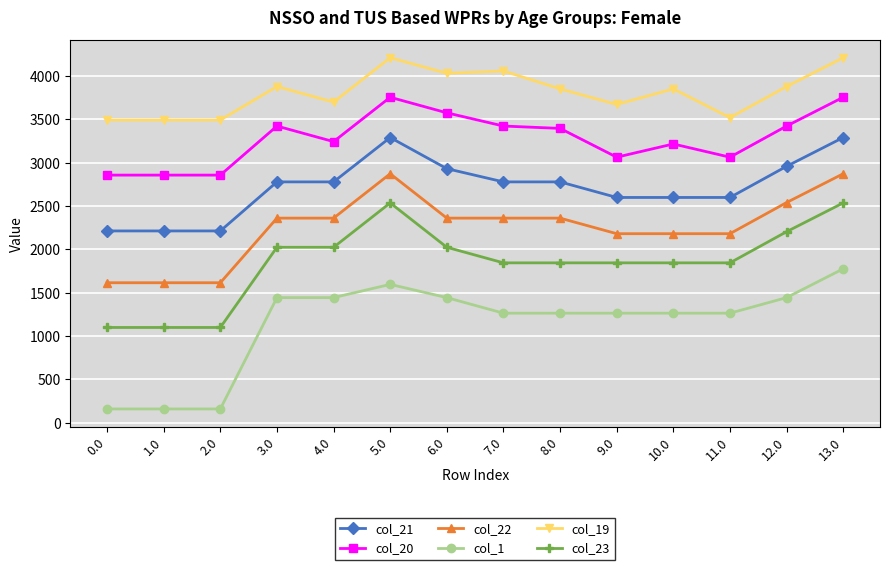

Which series changed the most between 2.0 and 4.0?

col_1